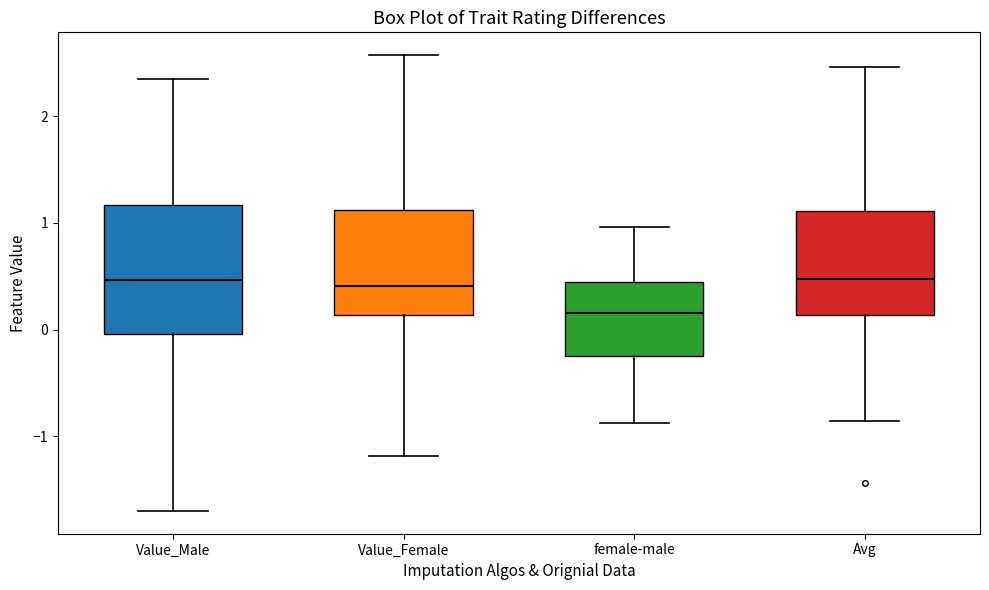

Where does the lower whisker of the box for Value_Female end on the y-axis? The values are not printed on the chart, so give them approximately, as read against the axis.

-1.2